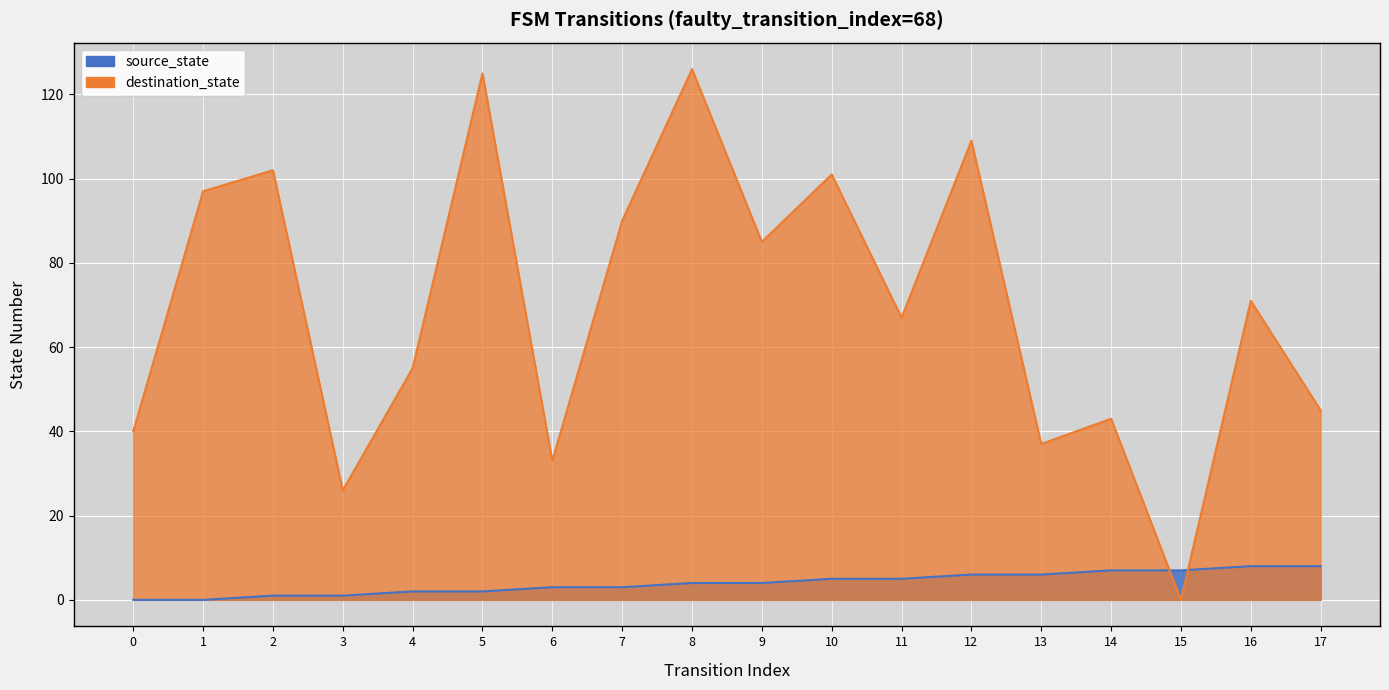

True or false: source_state has more than 2 points higher than both neighbors.

False